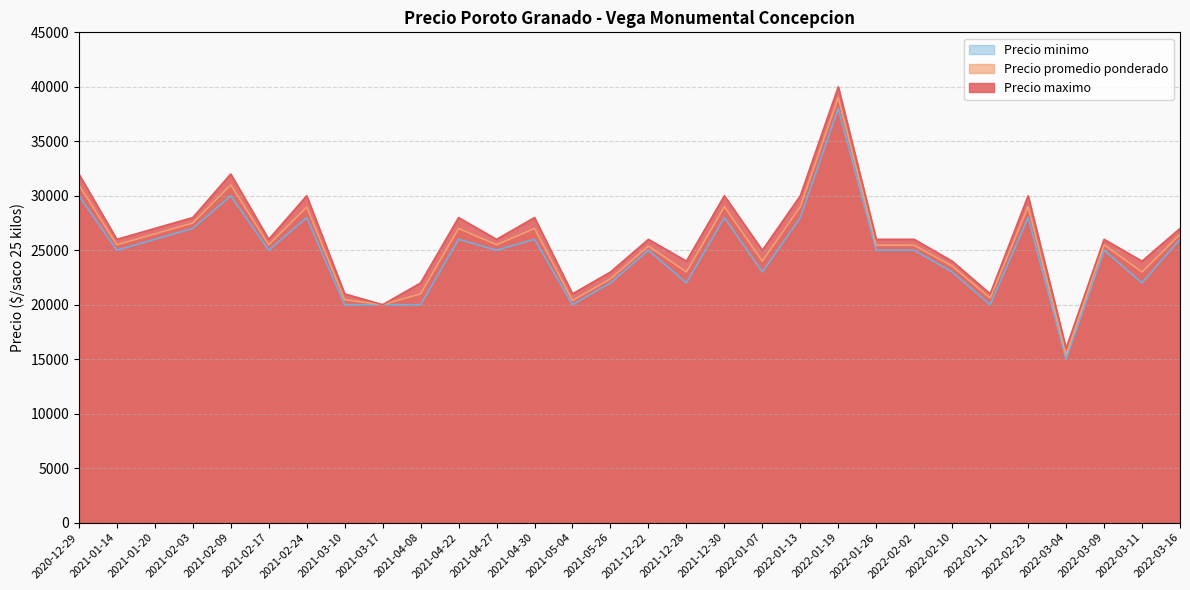

What are all the series names shown in the legend?

Precio minimo, Precio promedio ponderado, Precio maximo